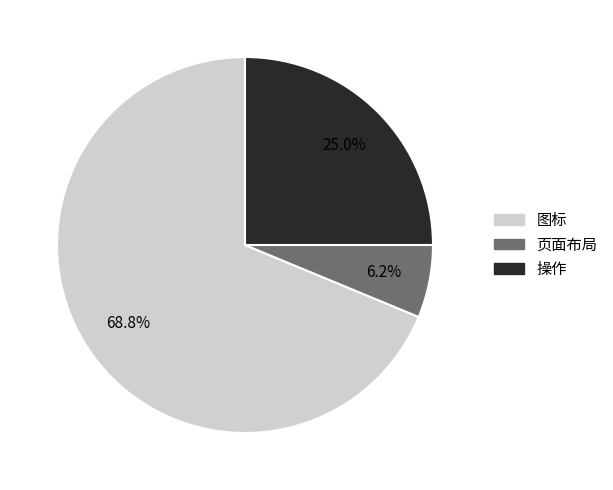

Which has a higher value, 操作 or 页面布局?

操作